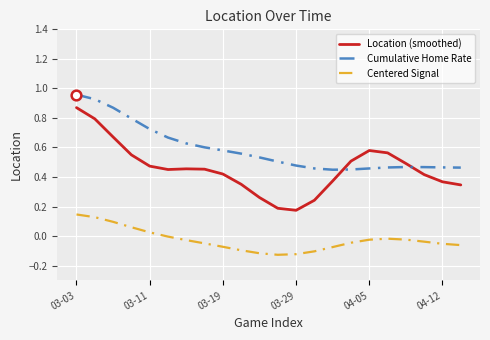

What are all the series names shown in the legend?

Location (smoothed), Cumulative Home Rate, Centered Signal